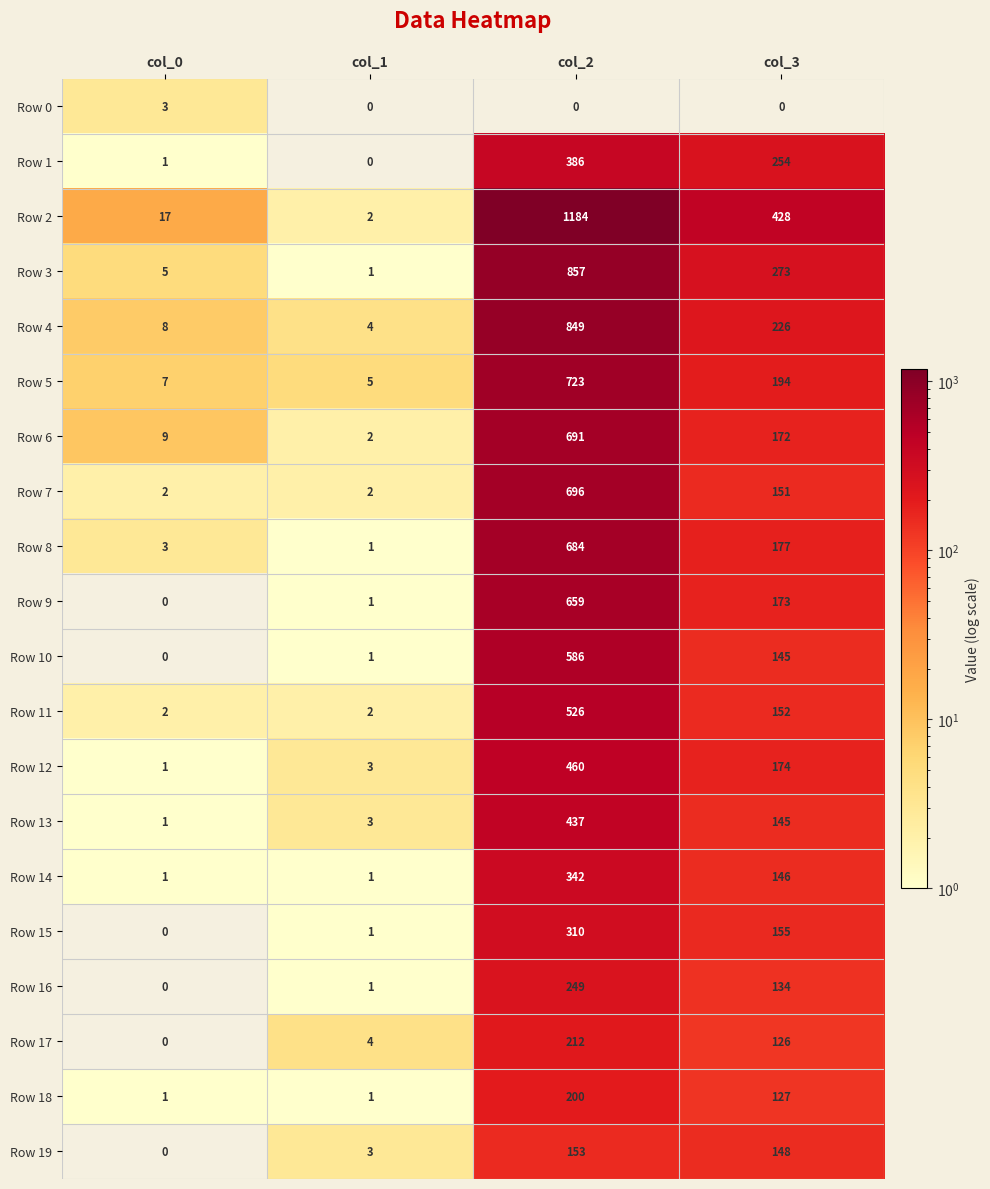

Which category has the lowest value in the Row 6 series?

col_1